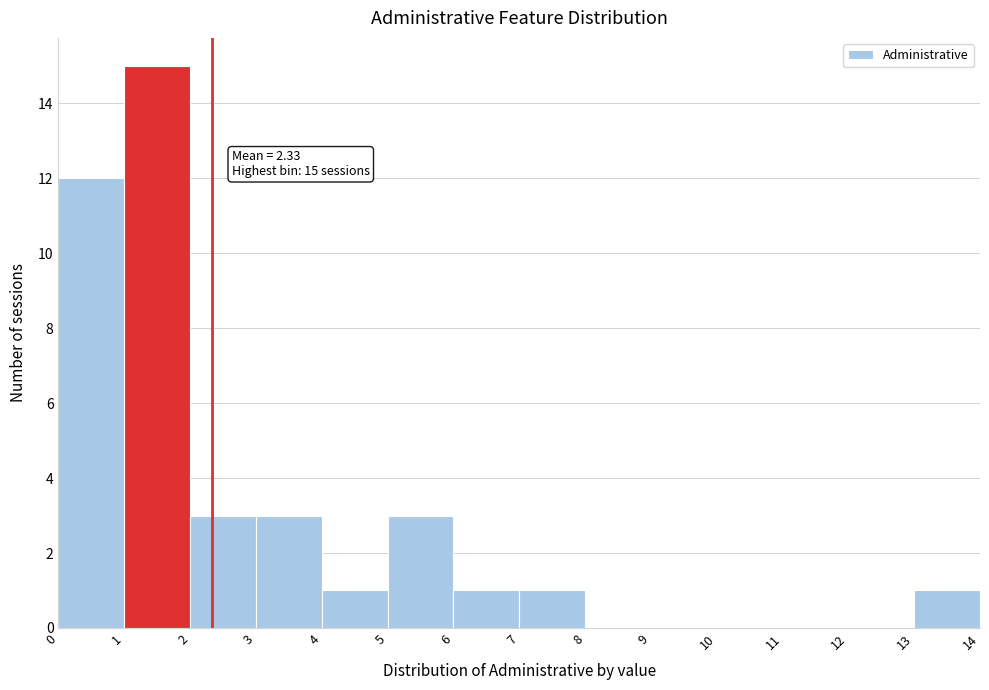

Over which range of the x-axis is the bar tallest?

1 to 2